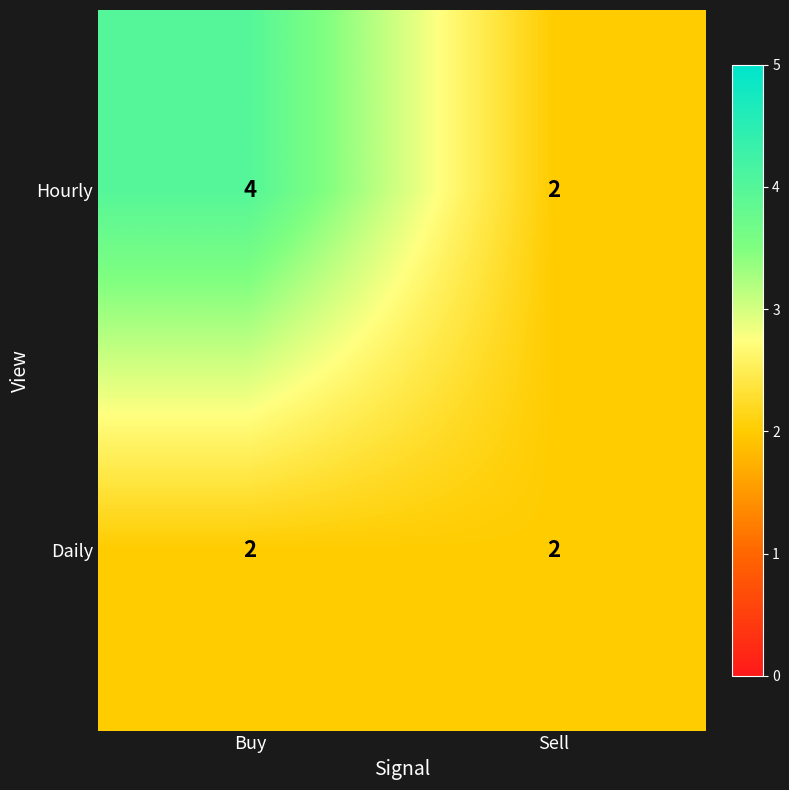

Reading left to right, transcribe all the data shown in this chart.

Hourly: 4	2
Daily: 2	2